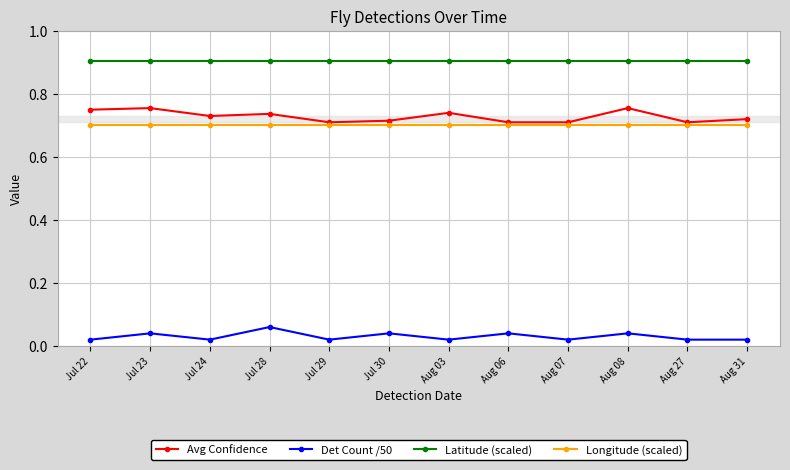

What is the greatest value displayed?

0.9